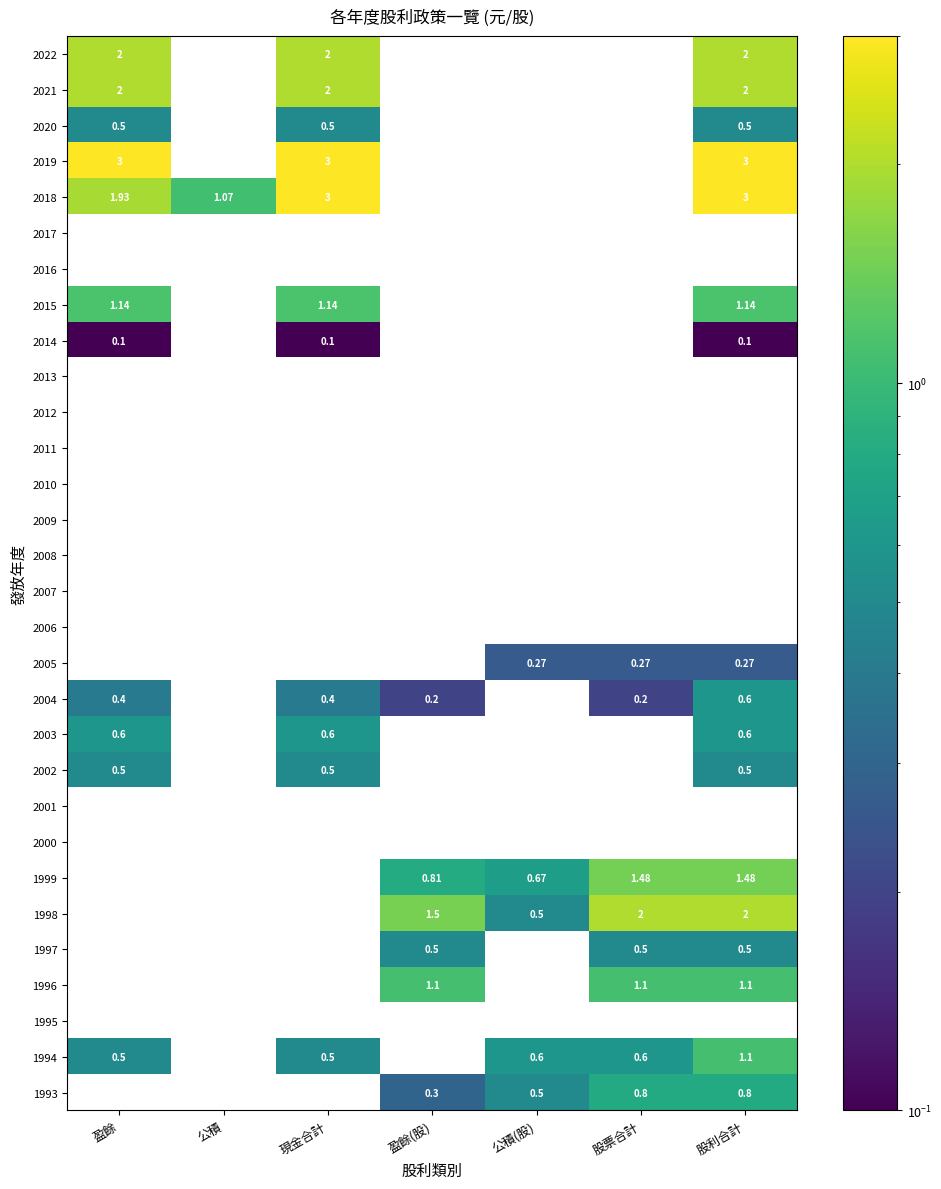

Is the value of 2014 at 盈餘 greater than the value of 2020 at 現金合計?

No